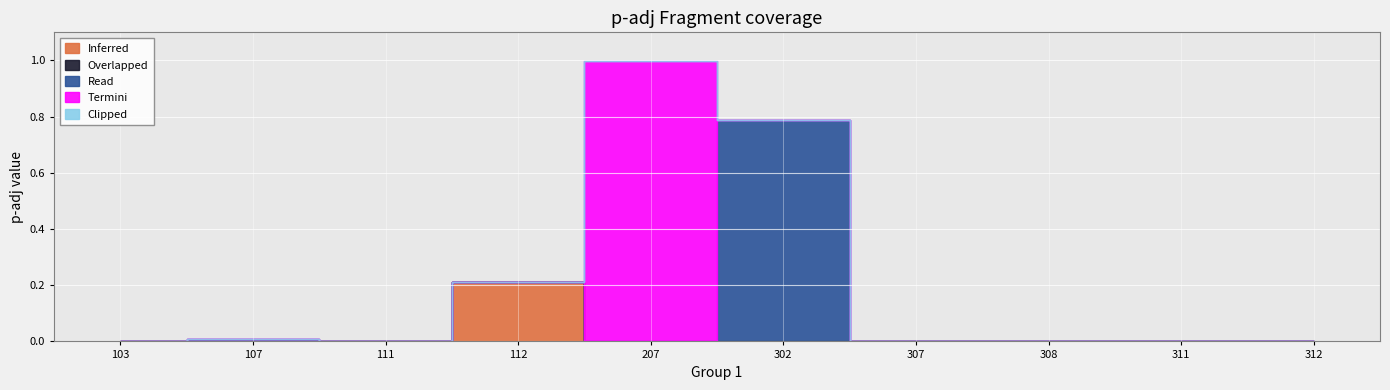

Reading left to right, extract all data points from this chart.

Inferred: 0.0	0.0	0.0	0.2	0.0	0.0	0.0	0.0	0.0	0.0
Overlapped: 0.0	0.0	0.0	0.0	0.0	0.0	0.0	0.0	0.0	0.0
Read: 0.0	0.0	0.0	0.0	0.0	0.8	0.0	0.0	0.0	0.0
Termini: 0.0	0.0	0.0	0.0	1.0	0.0	0.0	0.0	0.0	0.0
Clipped: 0.0	0.0	0.0	0.0	0.0	0.0	0.0	0.0	0.0	0.0